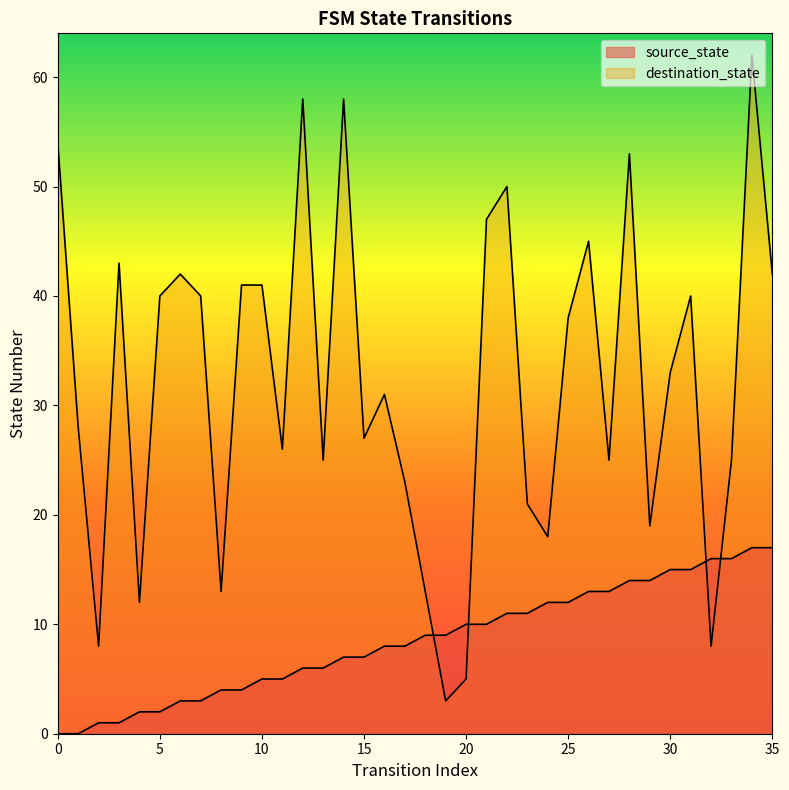

Which series has the largest range (max minus min)?

destination_state